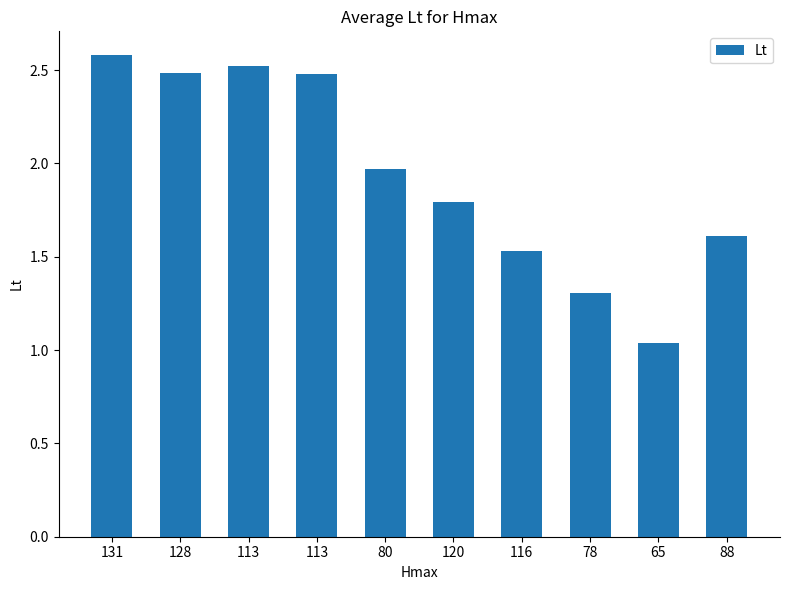

Is it true that the value at 80 is 2.0?

True